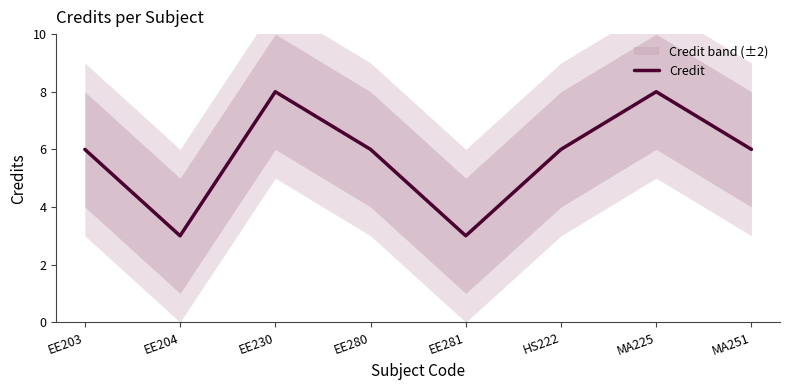

True or false: the data has more than 0 interior local peaks.

True